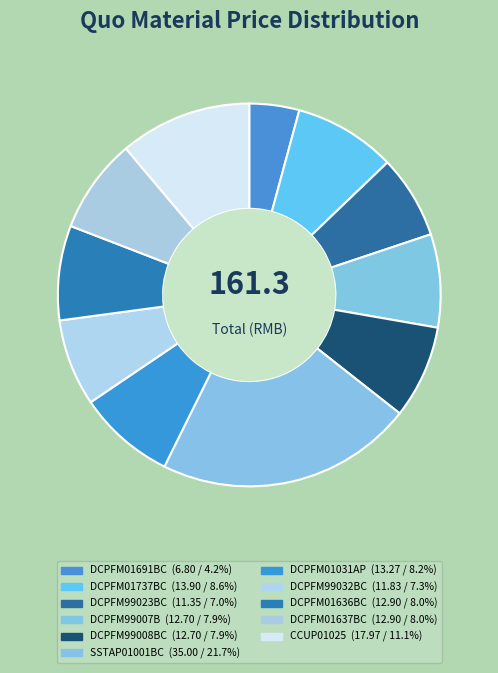

Which category has the biggest portion of the pie?

SSTAP01001BC